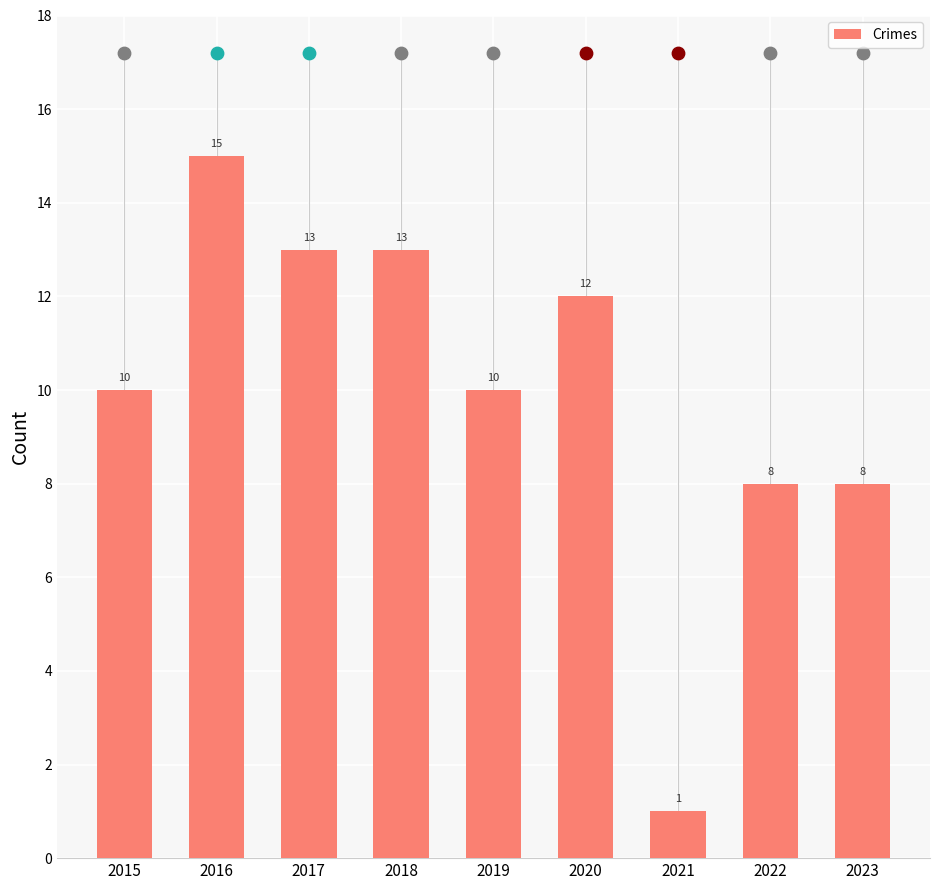

What is the ratio of the value at 2015 to the value at 2017?

0.8